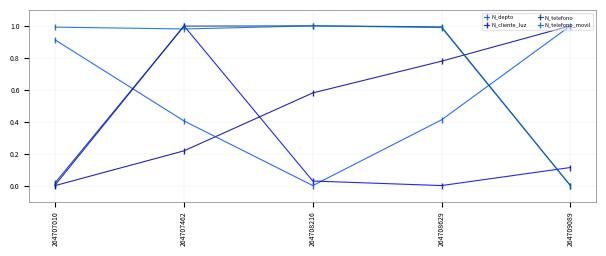

What is the value of the N_telefono_movil point at the 3rd from the left?

1.0